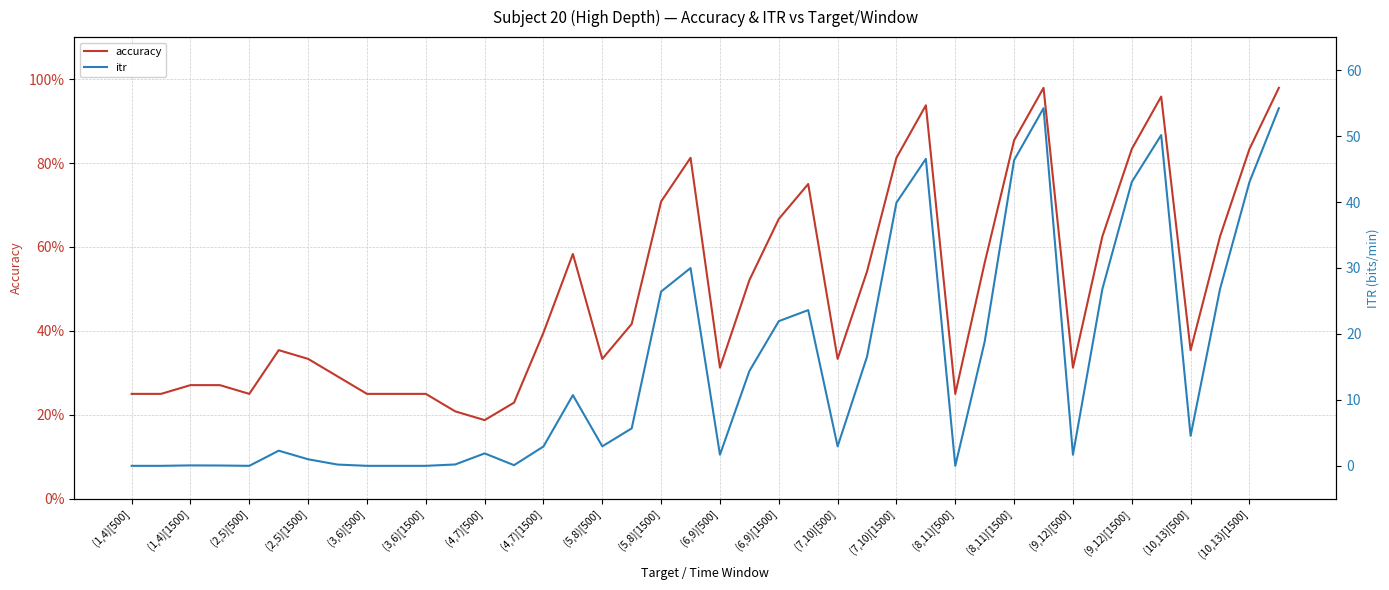

Where is accuracy nearest to the value 0?

(4,7)[500]